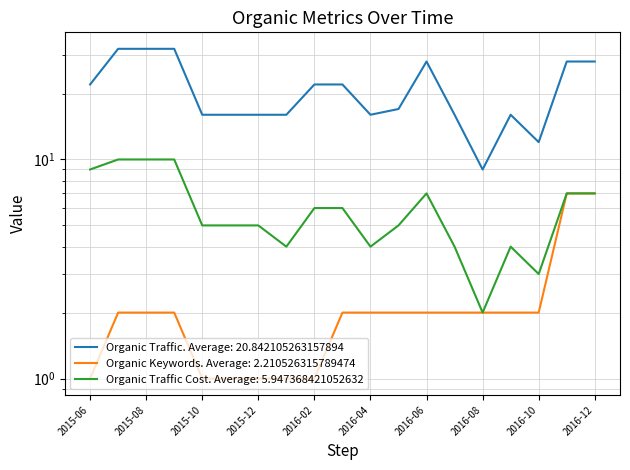

What value does the Organic Traffic Cost series have at 2015-08?

10